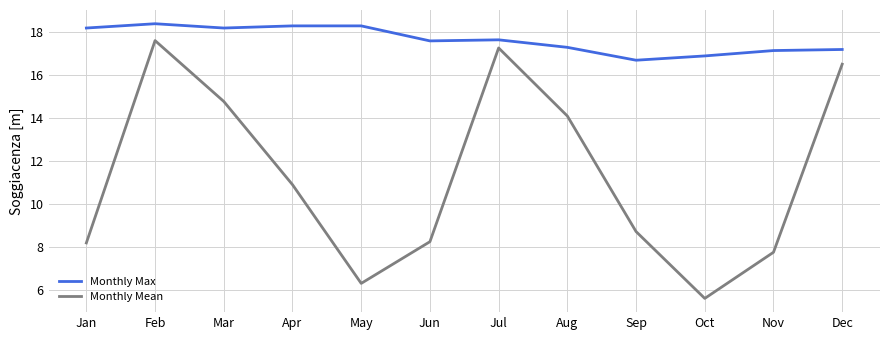

What is the highest value of the Monthly Mean series?

17.6